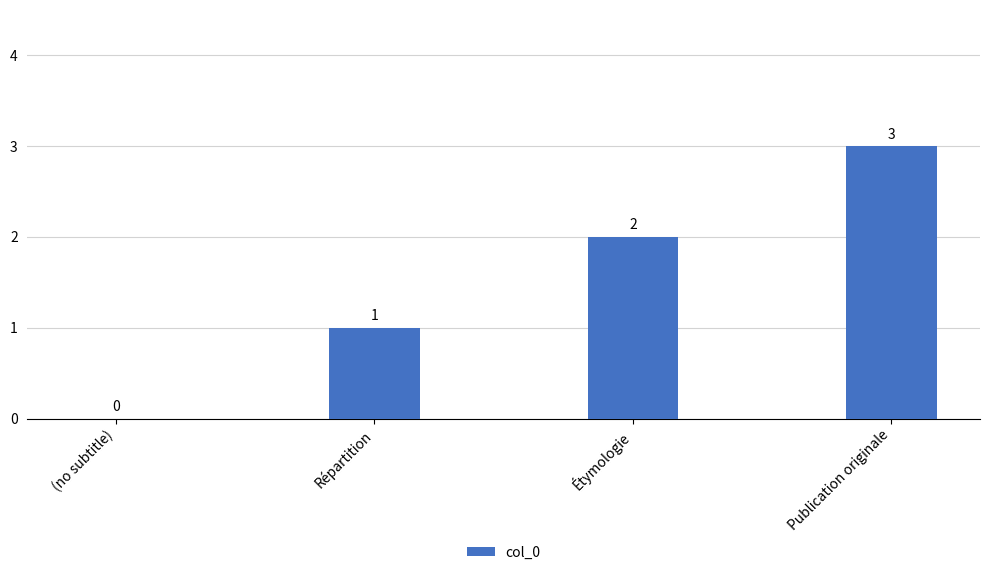

What is the maximum value shown in the chart?

3